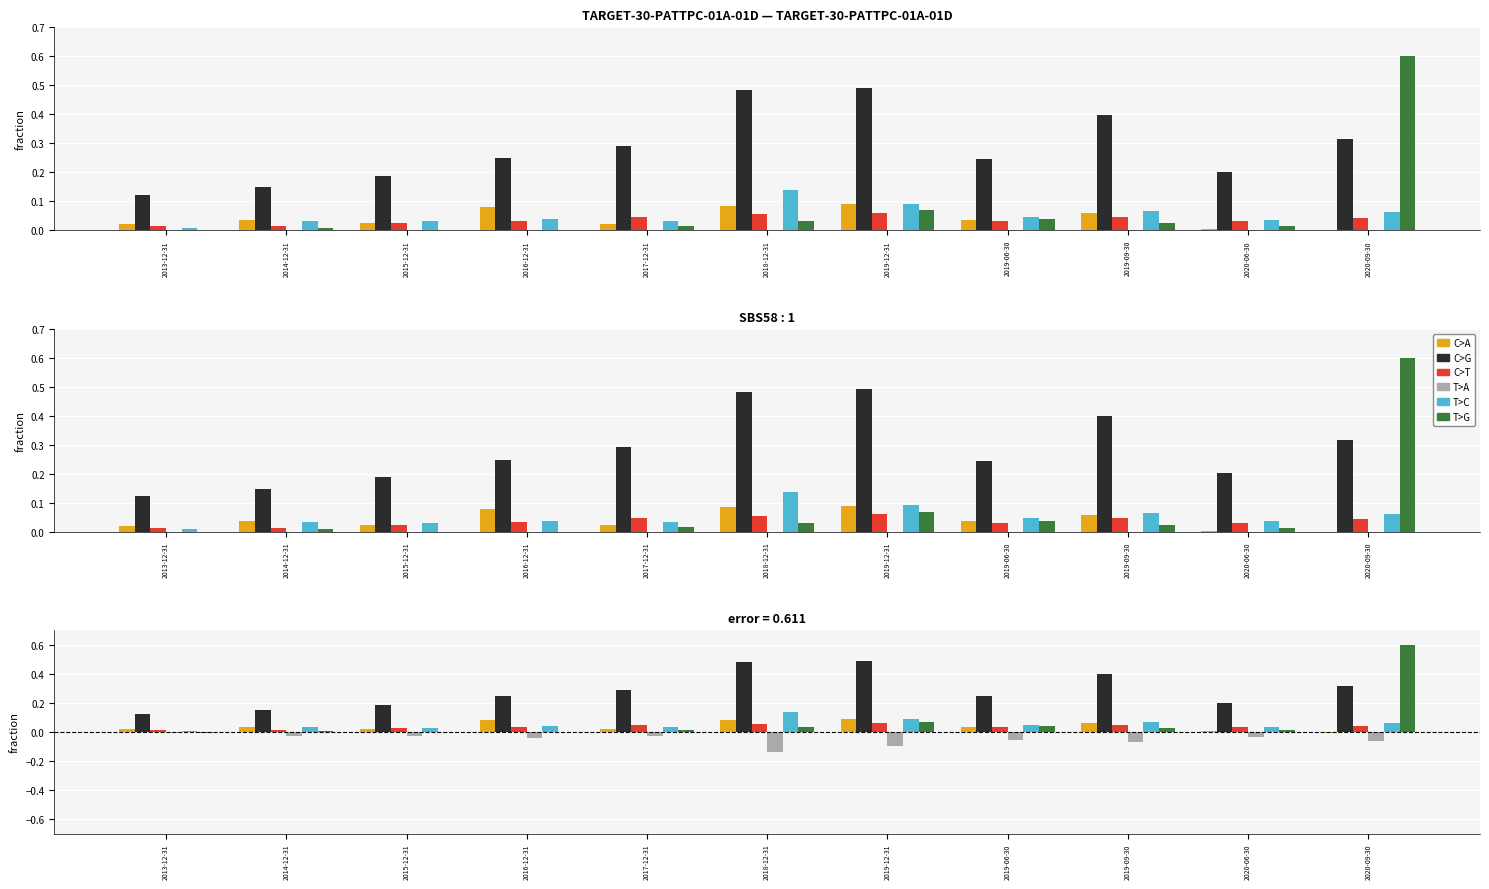

Which series changed the most between 2016-12-31 and 2020-06-30?

C>A